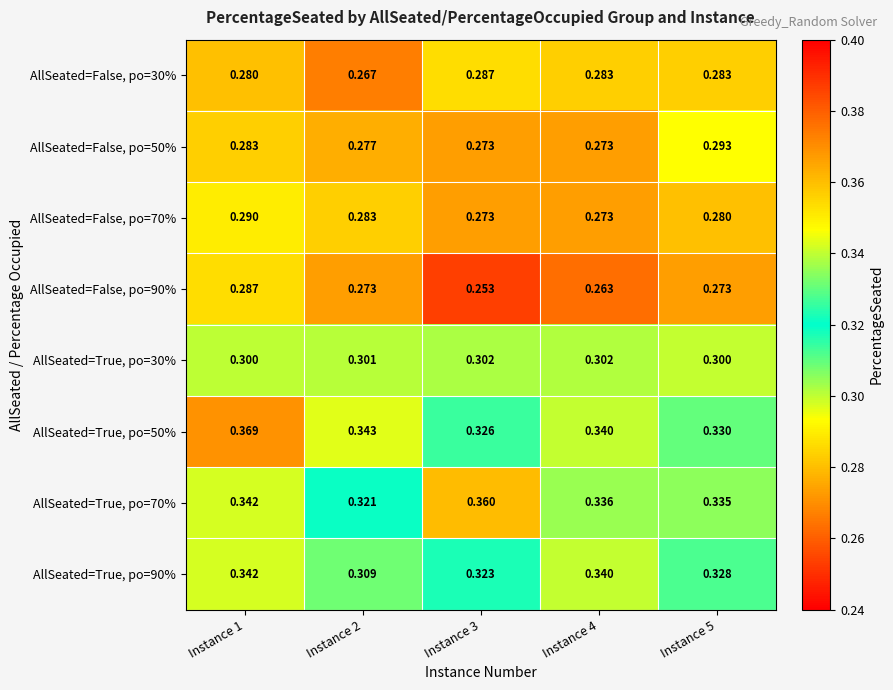

Is the value of AllSeated=True, po=50% at Instance 3 greater than the value of AllSeated=True, po=90% at Instance 3?

Yes